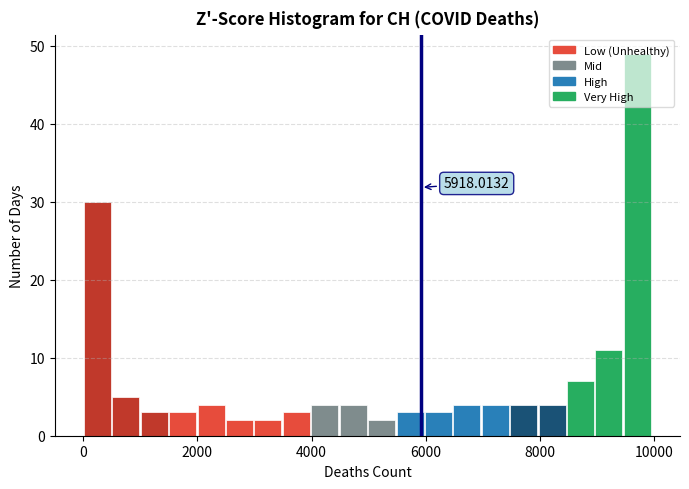

Around what value on the x-axis is the tallest bar? Give the approximate position of its centre, as read against the axis.

9800